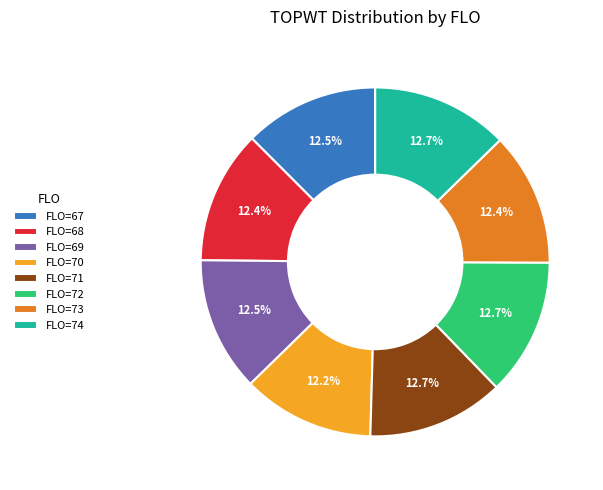

How many slices are in this pie chart?

8